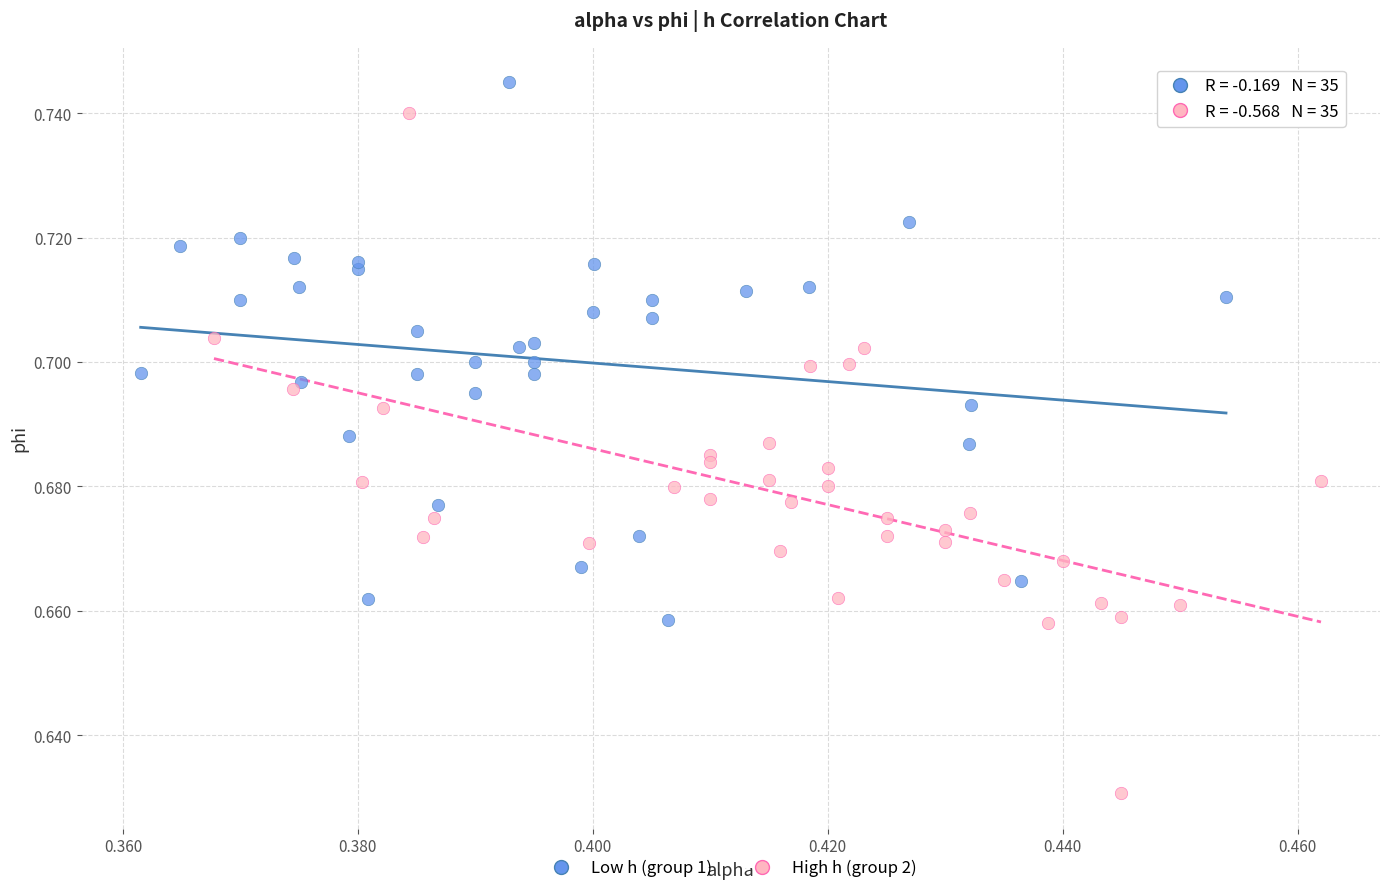

What are all the series names shown in the legend?

Low h (group 1), High h (group 2)